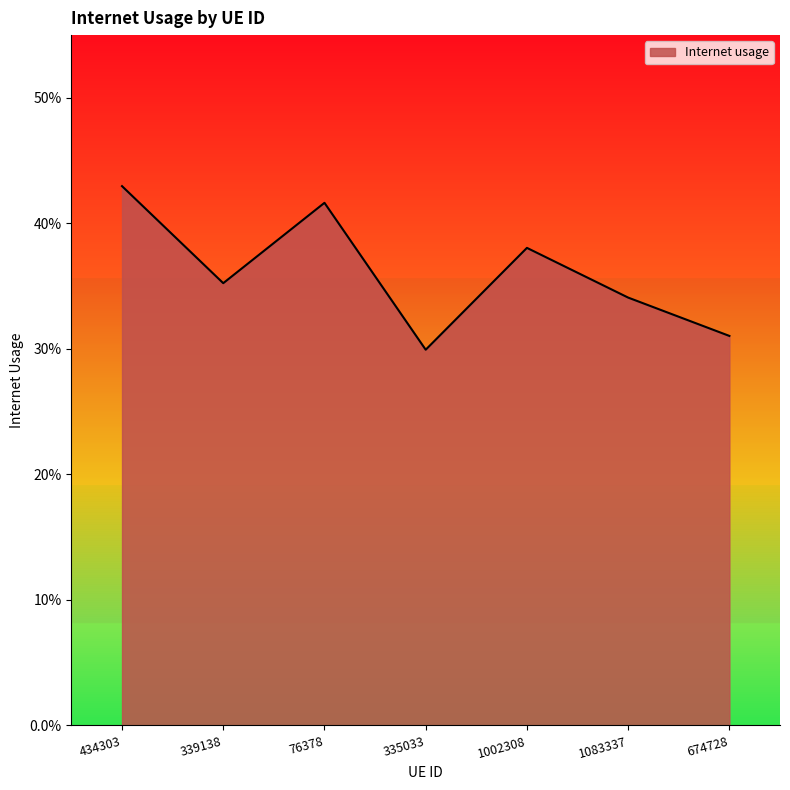

Does the chart have visible grid lines?

No